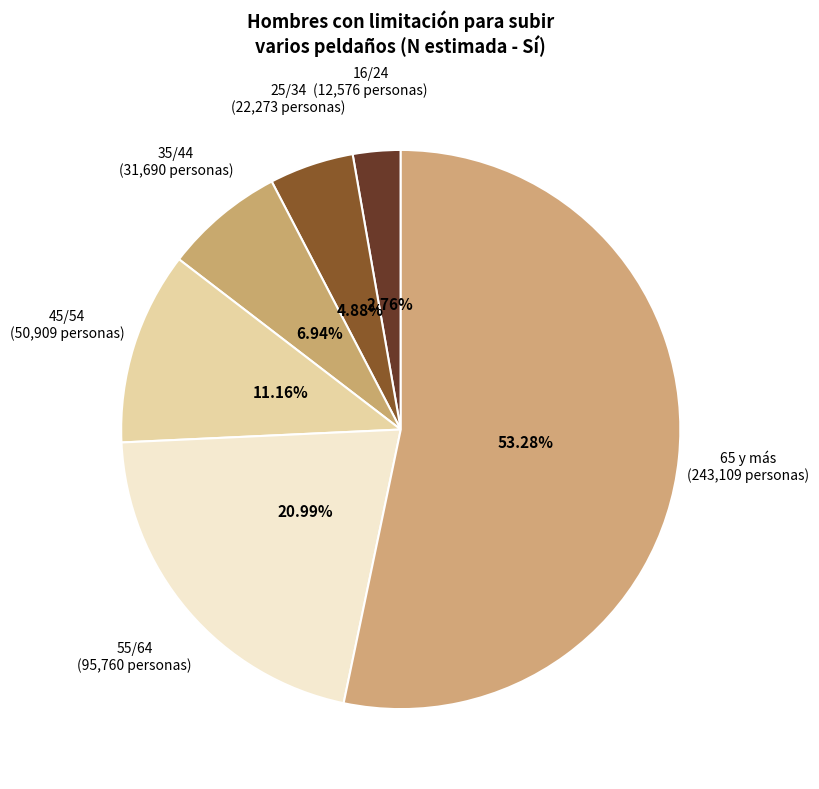

What percentage is the 45/54 slice, to the nearest percent?

11%